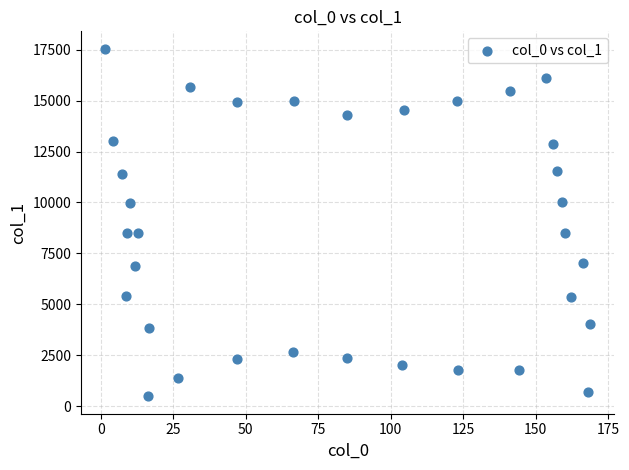

What is the range of Y values (max minus min)?

17064.8